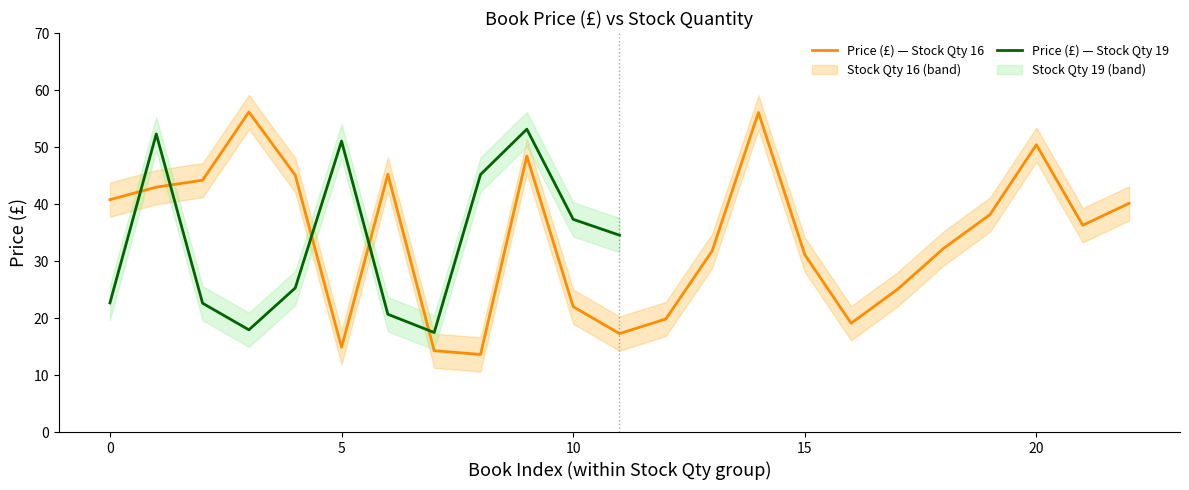

What is the highest value of the Price (£) — Stock Qty 16 series?

56.1